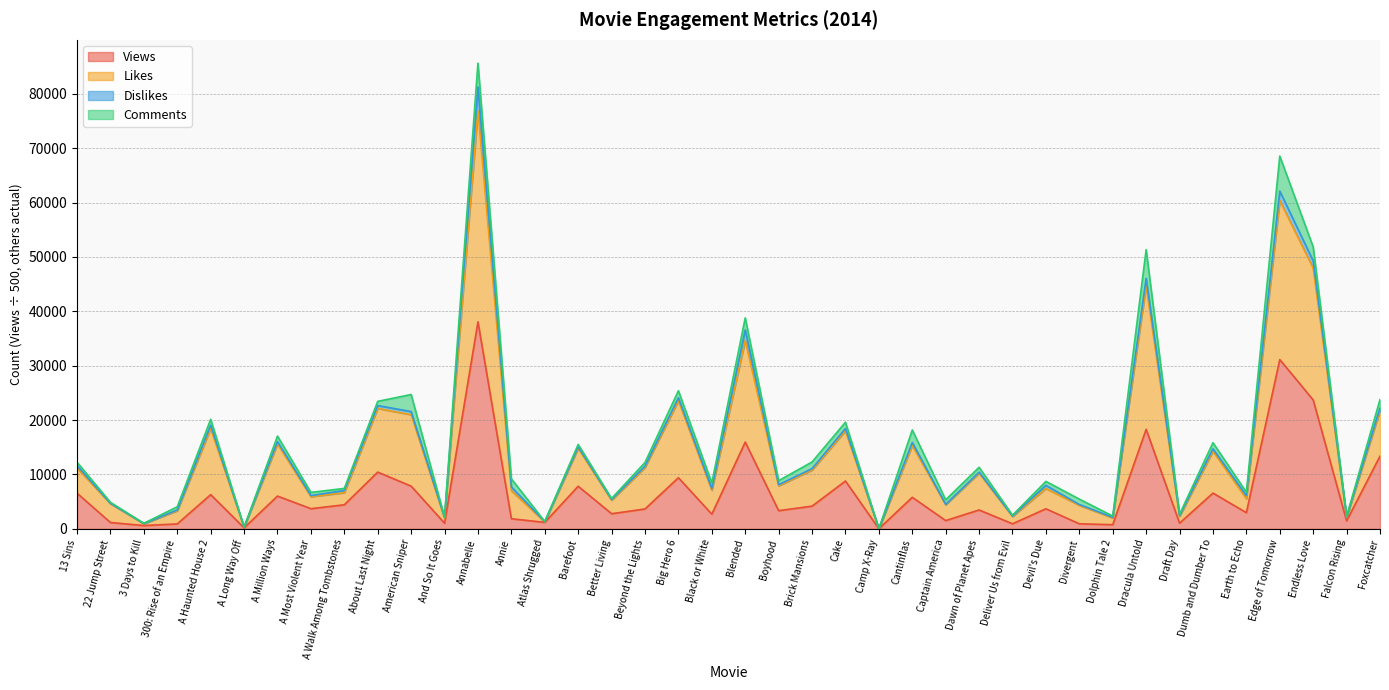

How many interior local peaks does the Views series have?

14